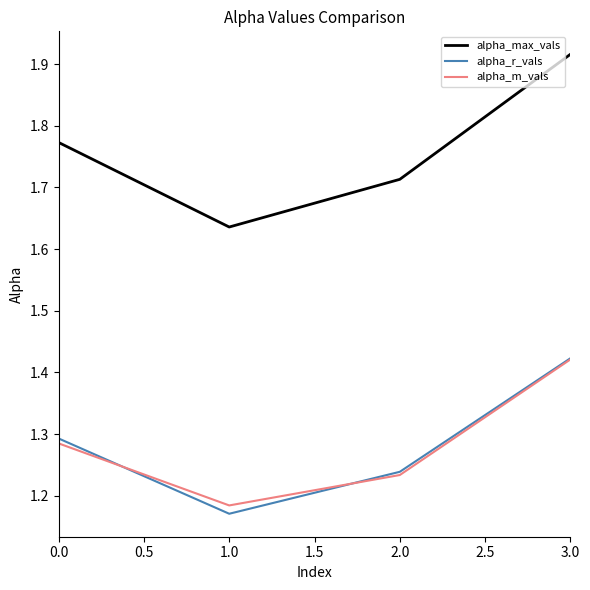

How many interior local valleys does the alpha_max_vals series have?

1